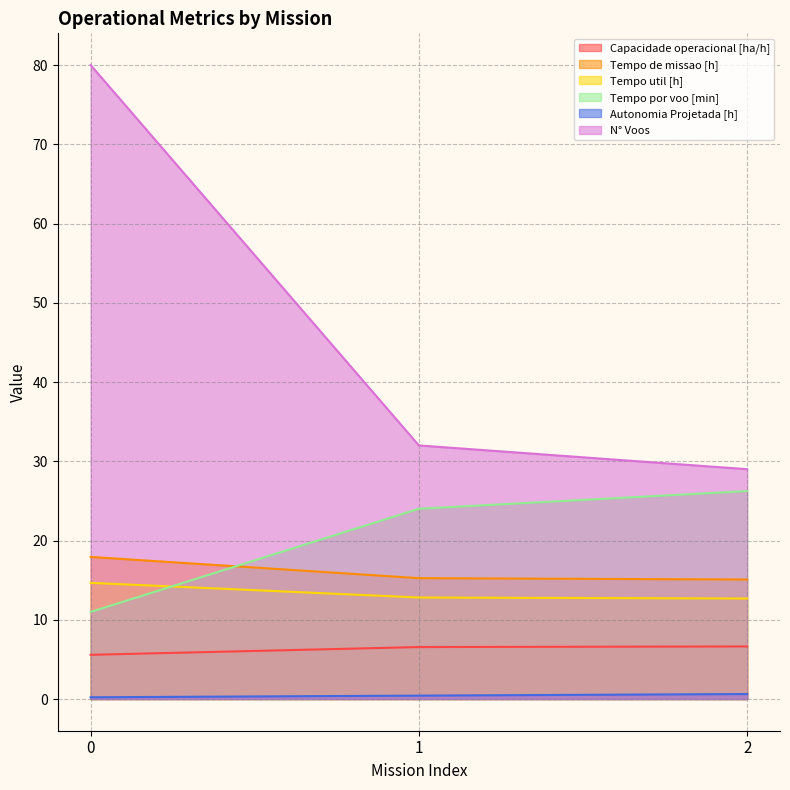

Reading left to right, extract all data points from this chart.

Capacidade operacional [ha/h]: 0=5.6	1=6.6	2=6.6
Tempo de missao [h]: 0=17.9	1=15.2	2=15.1
Tempo util [h]: 0=14.7	1=12.8	2=12.7
Tempo por voo [min]: 0=11.0	1=24.0	2=26.2
Autonomia Projetada [h]: 0=0.2	1=0.4	2=0.6
N° Voos: 0=80.0	1=32.0	2=29.0